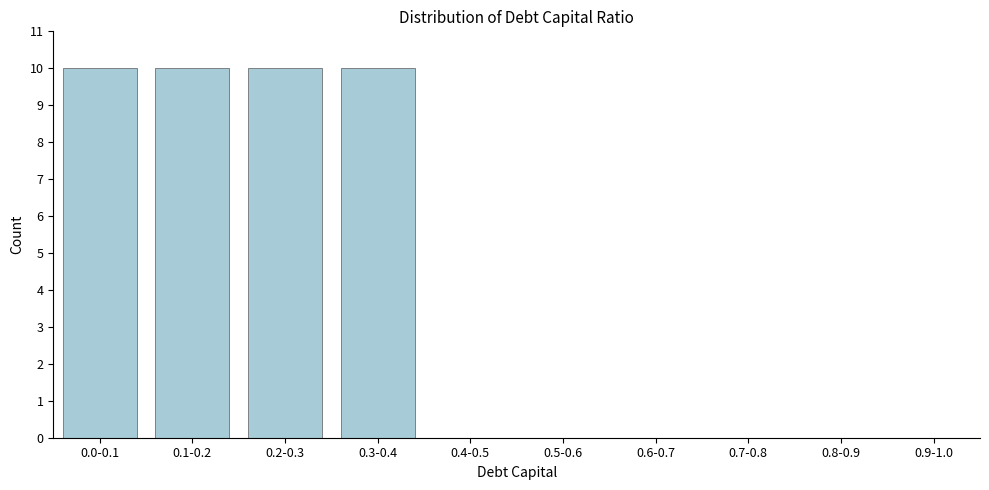

Reading left to right, what are all the values shown in this chart?

0.0-0.1=10	0.1-0.2=10	0.2-0.3=10	0.3-0.4=10	0.4-0.5=0	0.5-0.6=0	0.6-0.7=0	0.7-0.8=0	0.8-0.9=0	0.9-1.0=0